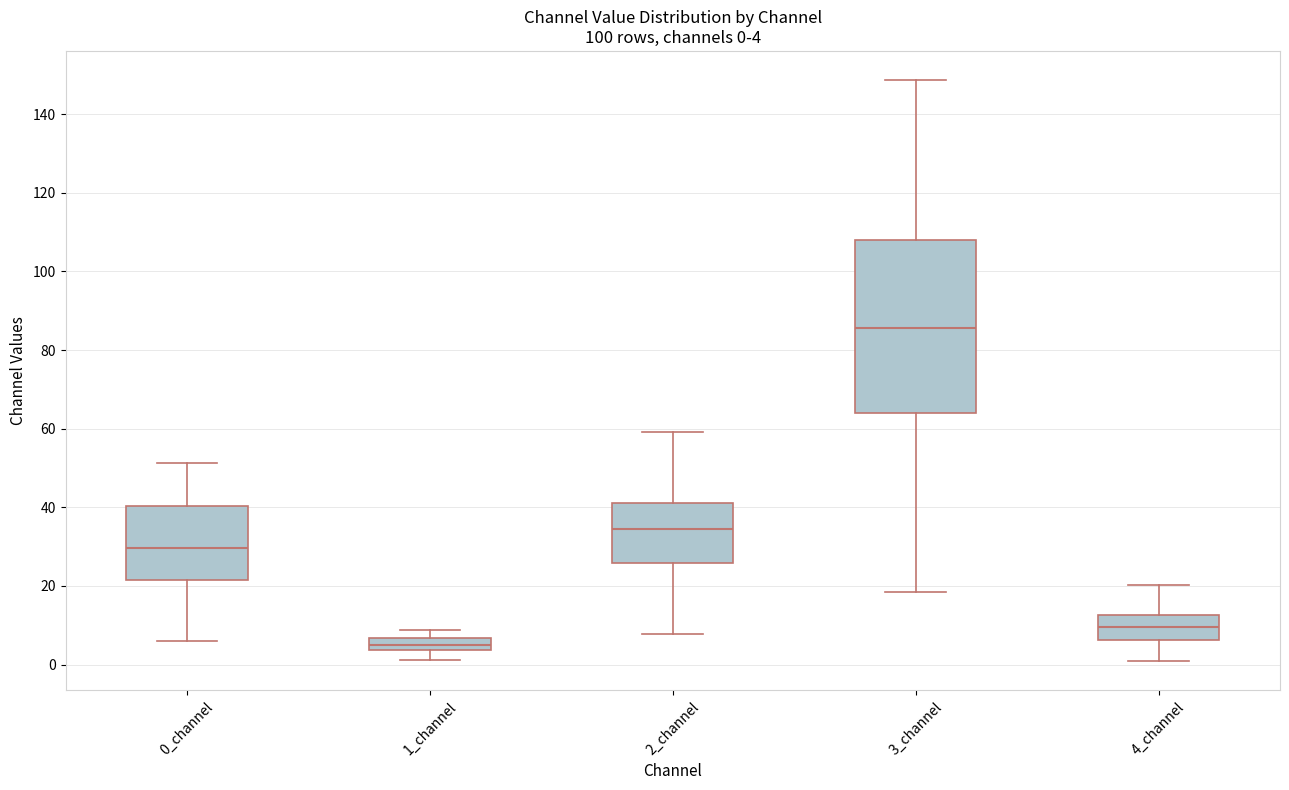

Which box has the highest median line?

3_channel